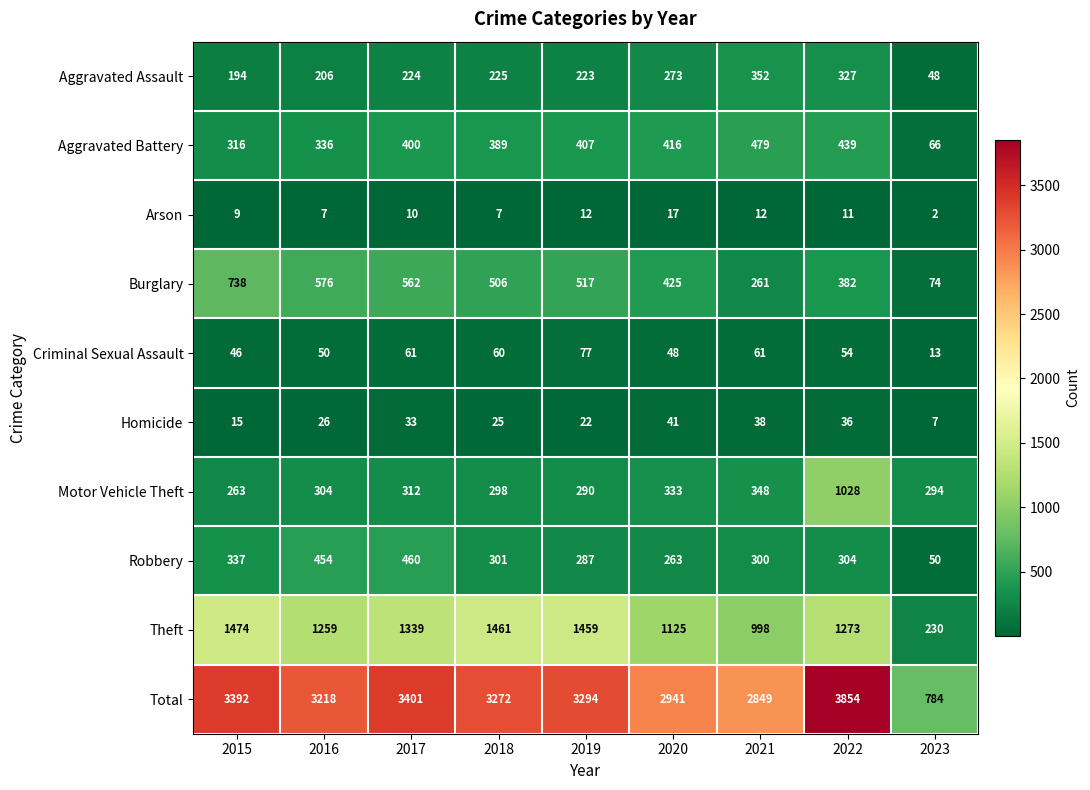

True or false: Motor Vehicle Theft has a value of 290 at 2019.

True